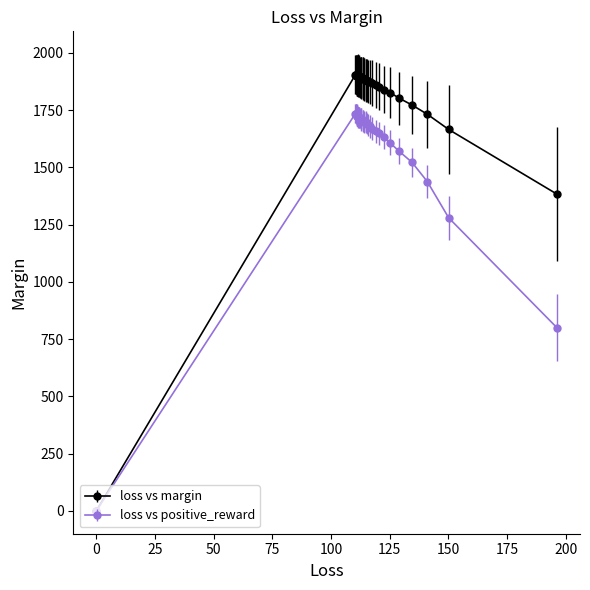

At how many categories does at least one series exceed 272?

39